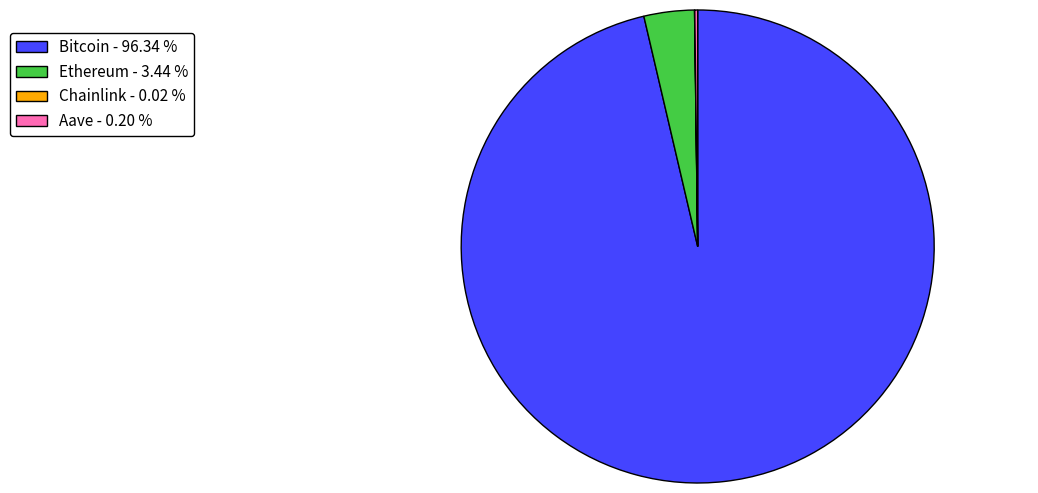

Does any single category account for the majority?

Yes